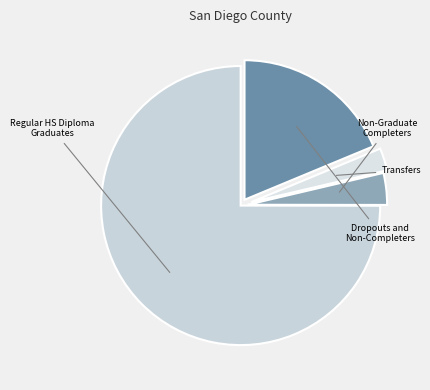

Count the number of slices in the pie.

4